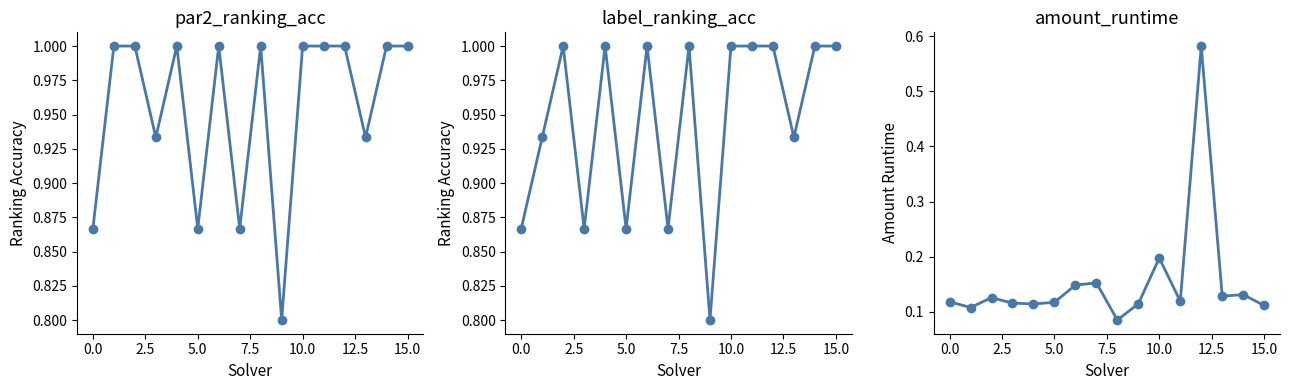

Count the number of data series in this chart.

3